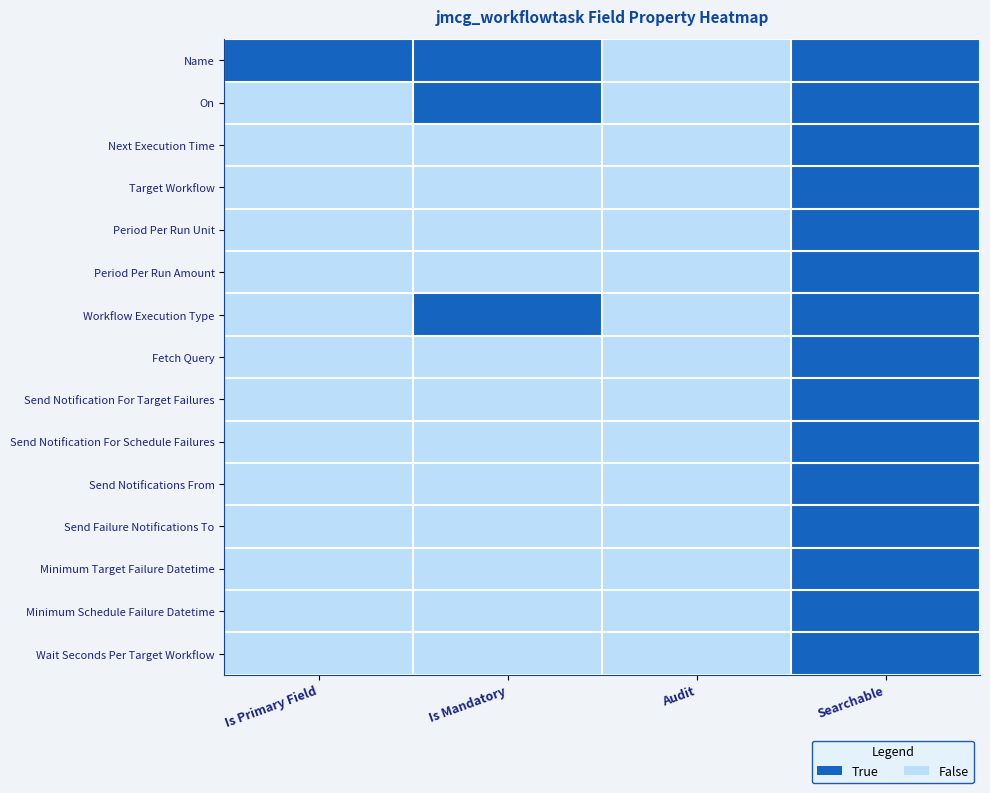

Which series has the largest total across all categories?

Name